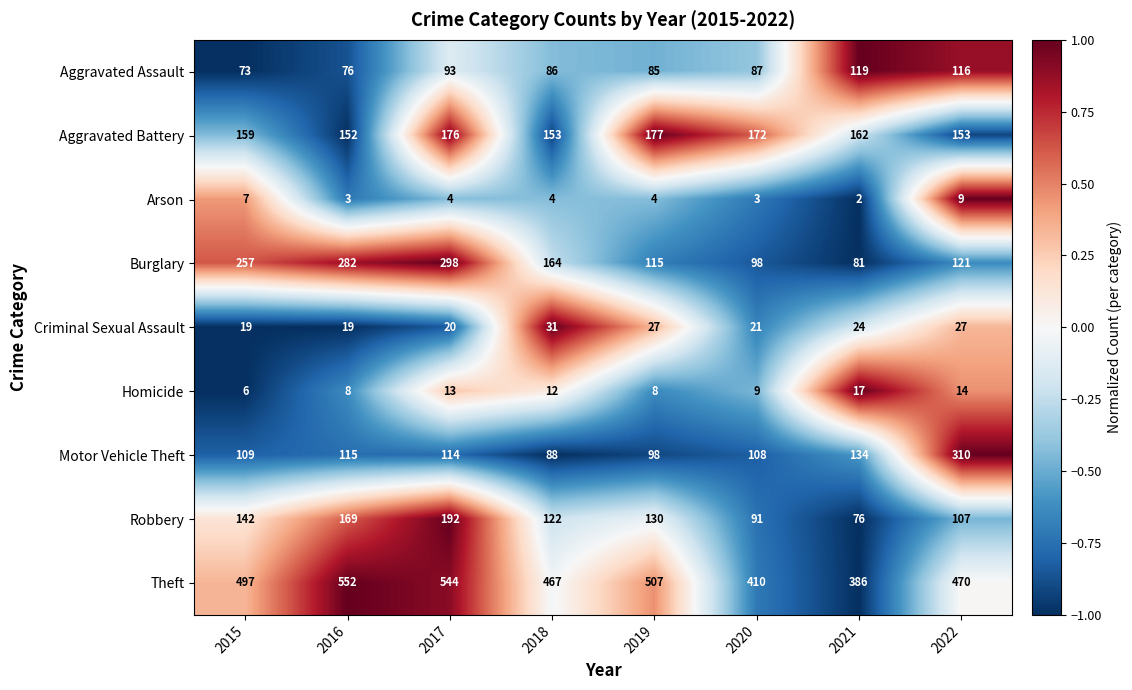

How many distinct data groups are displayed?

9